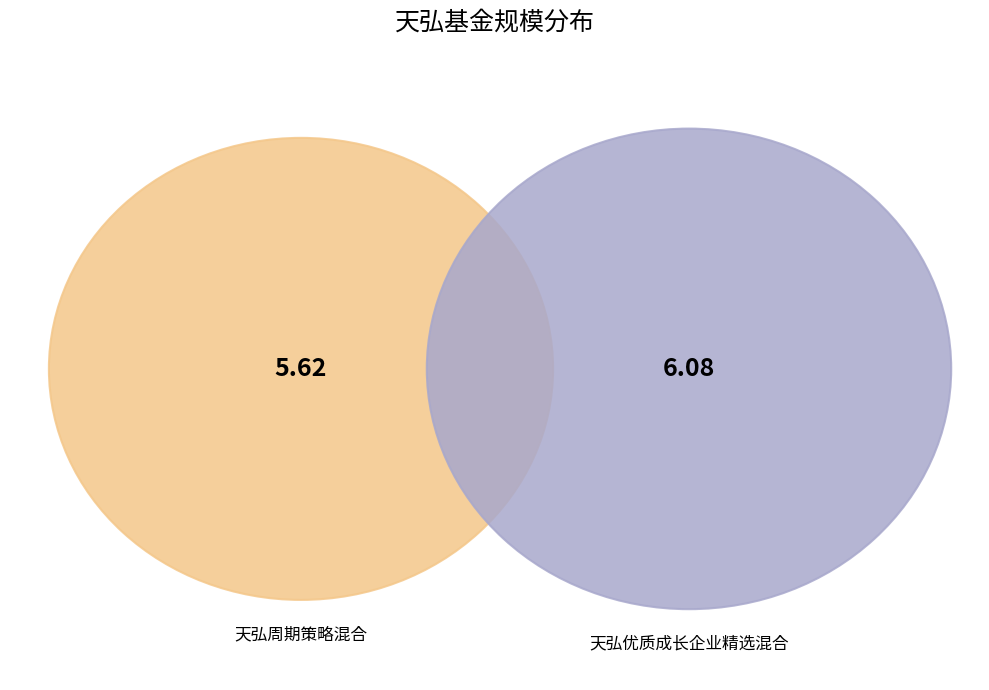

Which slice is the largest?

天弘优质成长企业精选混合